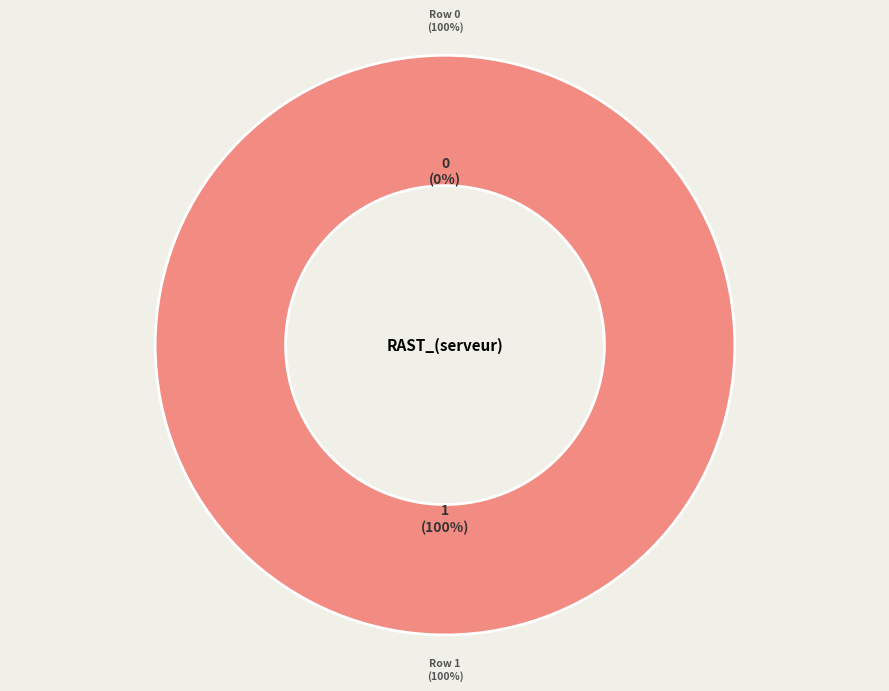

Which category accounts for the majority?

Row 1